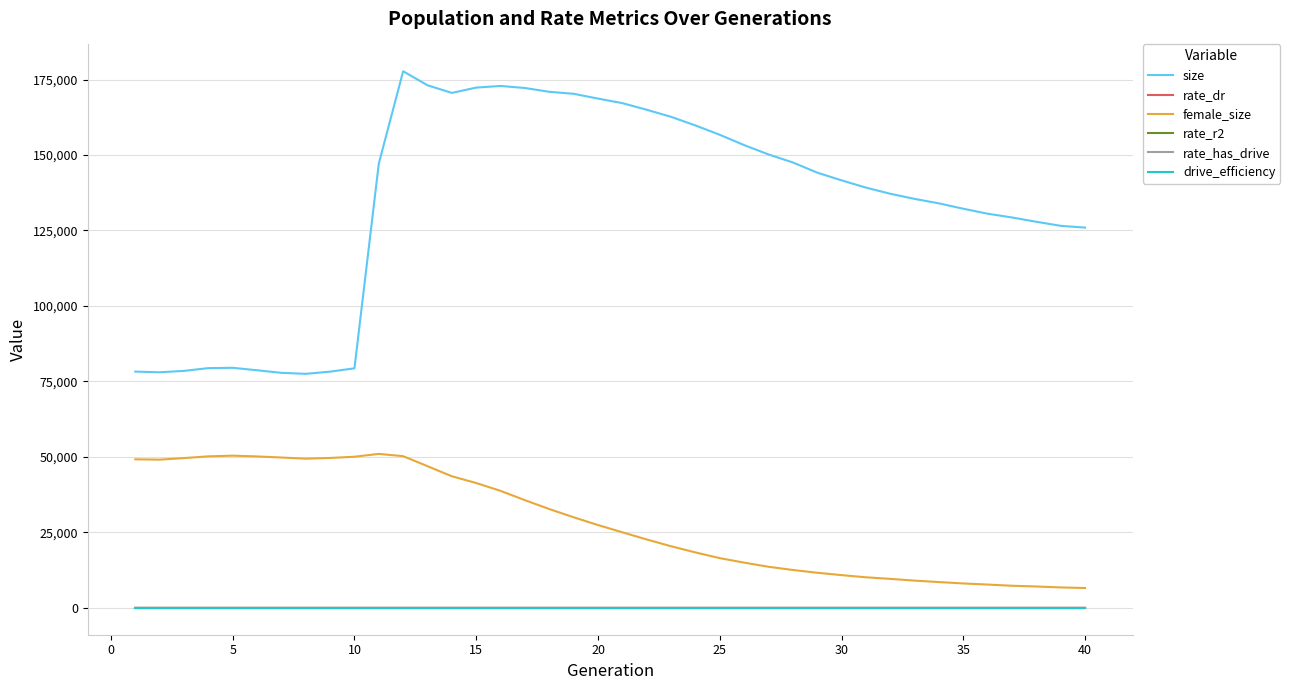

What is the greatest value displayed?

177731.0